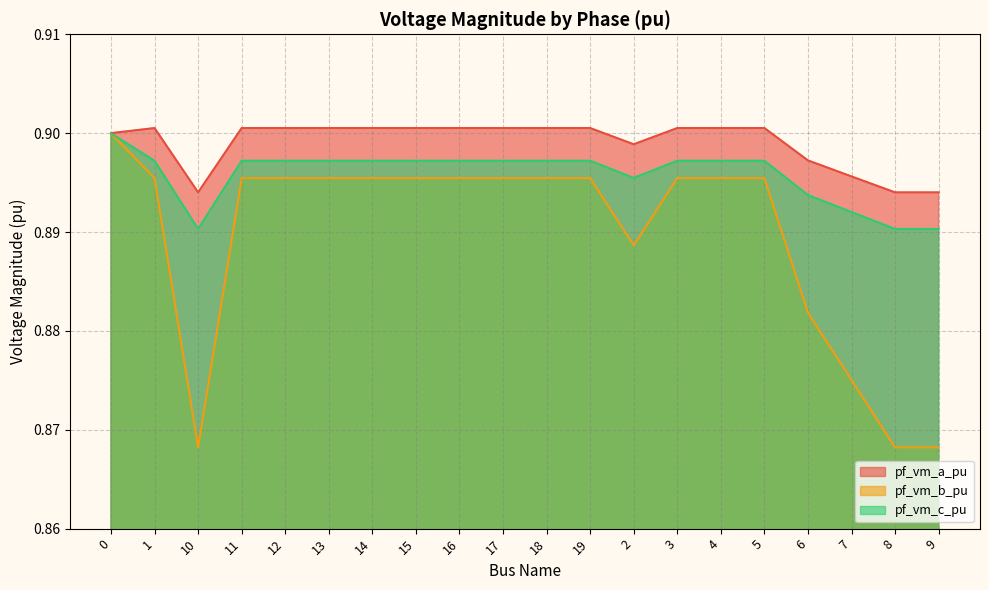

Reading right to left, list all the values displayed in this chart.

pf_vm_a_pu: 0.9	0.9	0.9	0.9	0.9	0.9	0.9	0.9	0.9	0.9	0.9	0.9	0.9	0.9	0.9	0.9	0.9	0.9	0.9	0.9
pf_vm_b_pu: 0.9	0.9	0.9	0.9	0.9	0.9	0.9	0.9	0.9	0.9	0.9	0.9	0.9	0.9	0.9	0.9	0.9	0.9	0.9	0.9
pf_vm_c_pu: 0.9	0.9	0.9	0.9	0.9	0.9	0.9	0.9	0.9	0.9	0.9	0.9	0.9	0.9	0.9	0.9	0.9	0.9	0.9	0.9